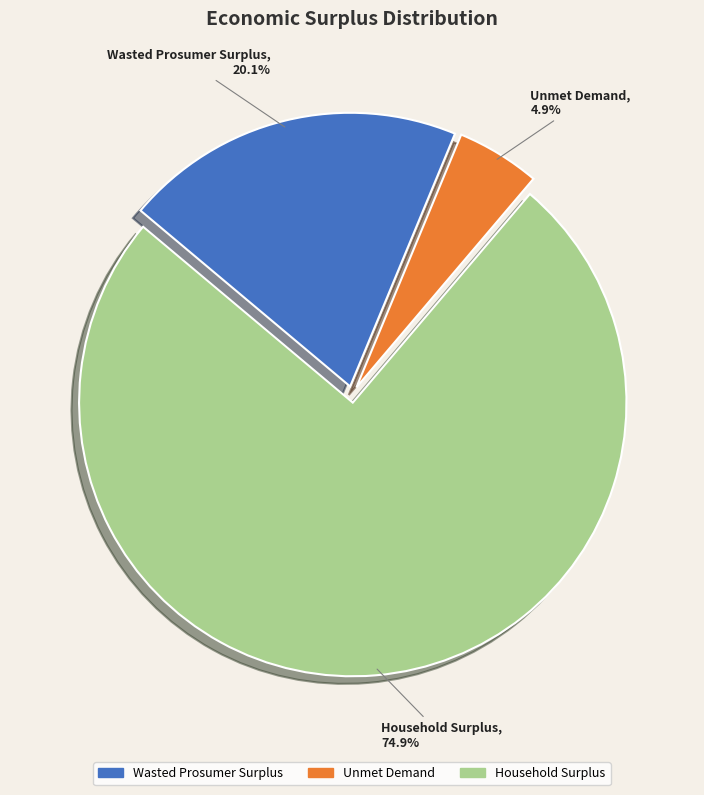

What is the largest slice in the pie chart?

Household Surplus